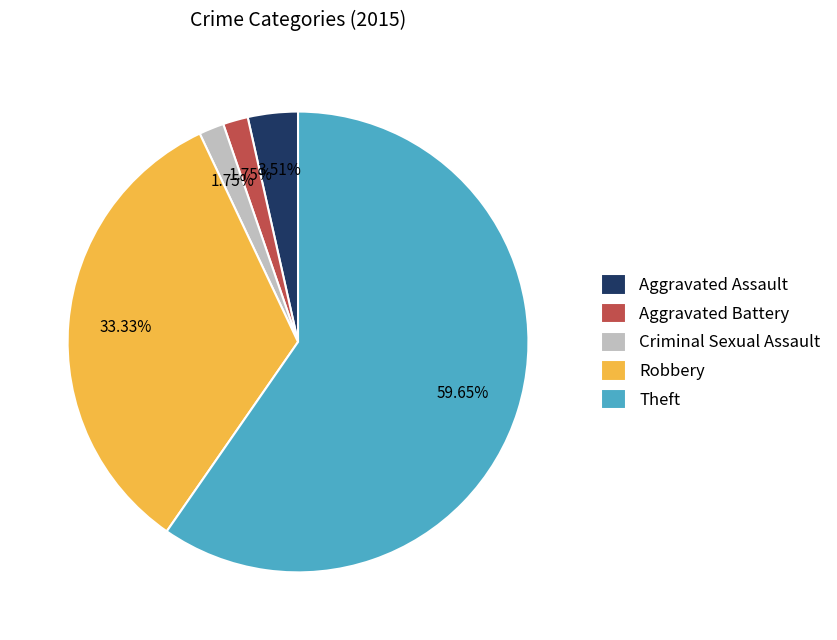

To the nearest percent, what is the difference between the Aggravated Assault and Aggravated Battery slice percentages?

2%